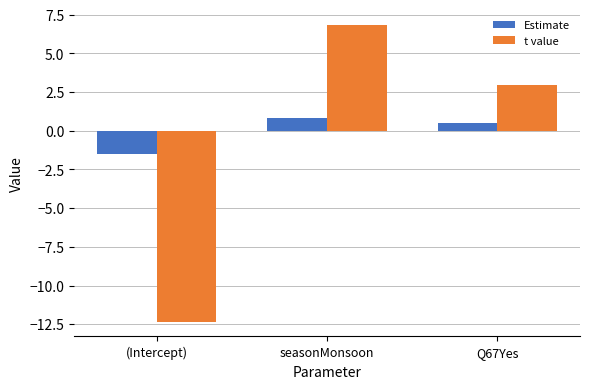

How many bars are there in each group?

2